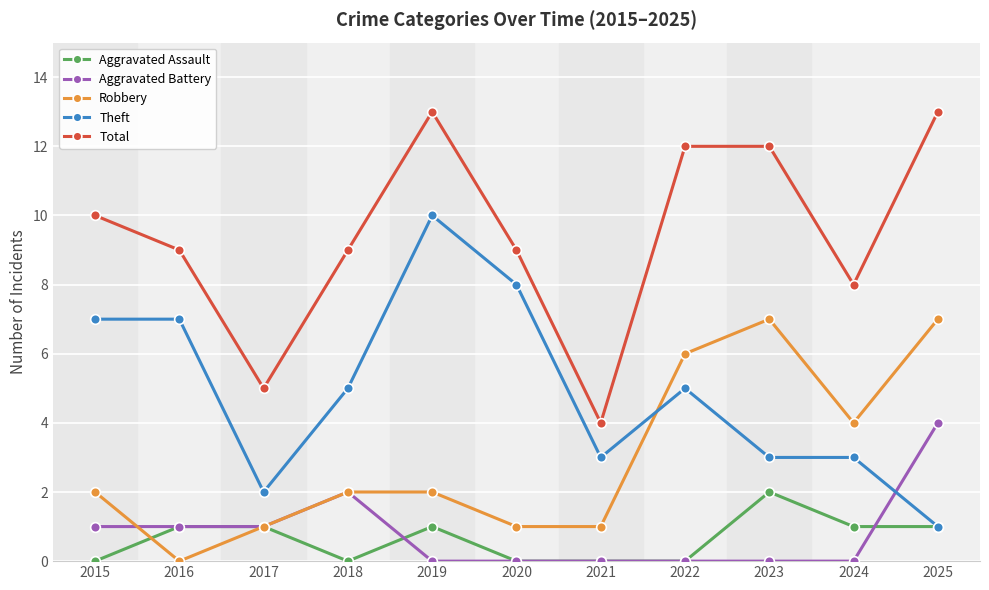

Reading right to left, what are all the values shown in this chart?

Aggravated Assault: 1	1	2	0	0	0	1	0	1	1	0
Aggravated Battery: 4	0	0	0	0	0	0	2	1	1	1
Robbery: 7	4	7	6	1	1	2	2	1	0	2
Theft: 1	3	3	5	3	8	10	5	2	7	7
Total: 13	8	12	12	4	9	13	9	5	9	10